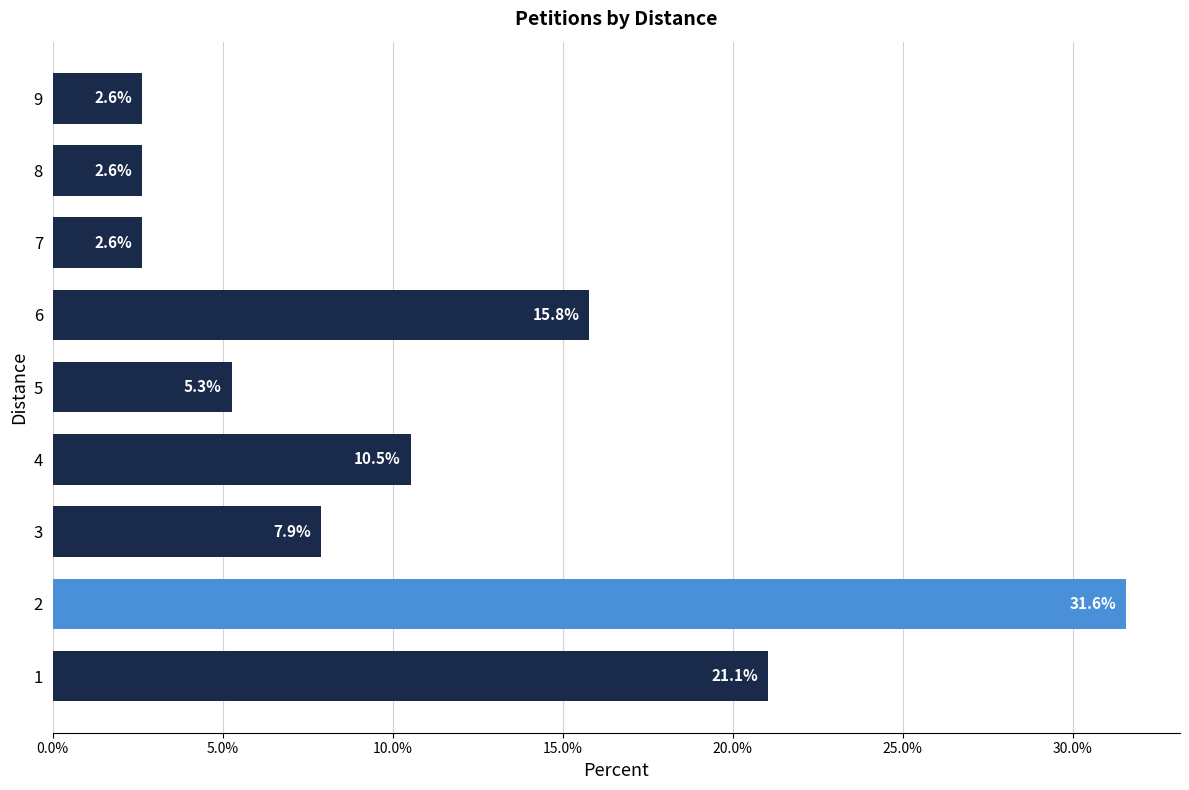

What is the difference between the maximum and minimum values?

28.9